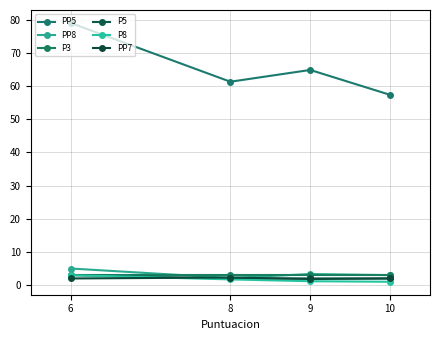

How many data points does each series have?

4